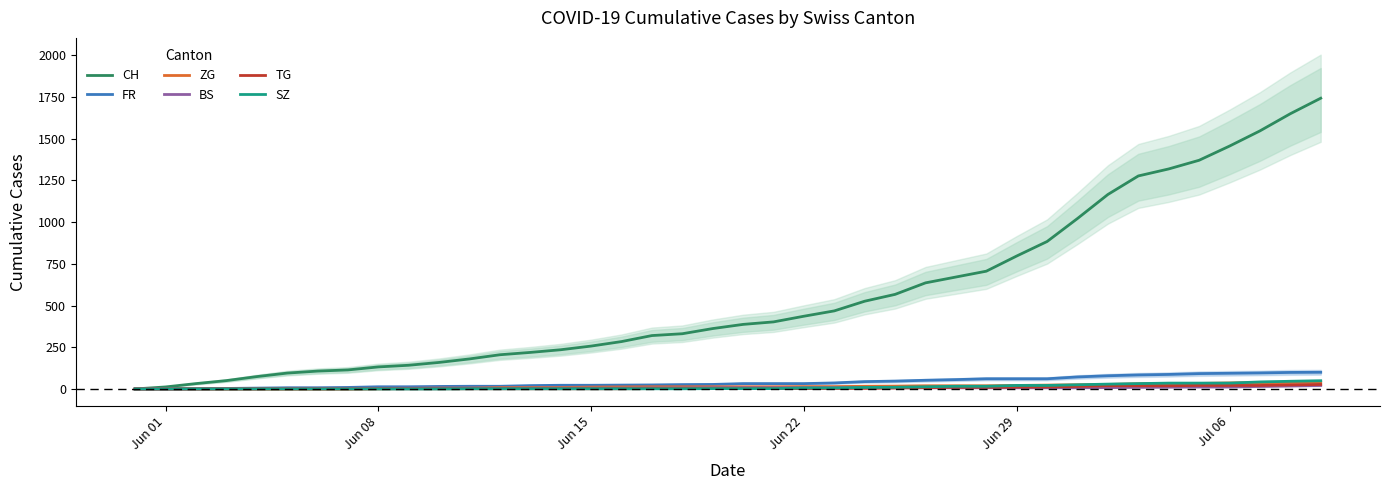

What is the difference between the maximum and second lowest values in the ZG series?

41